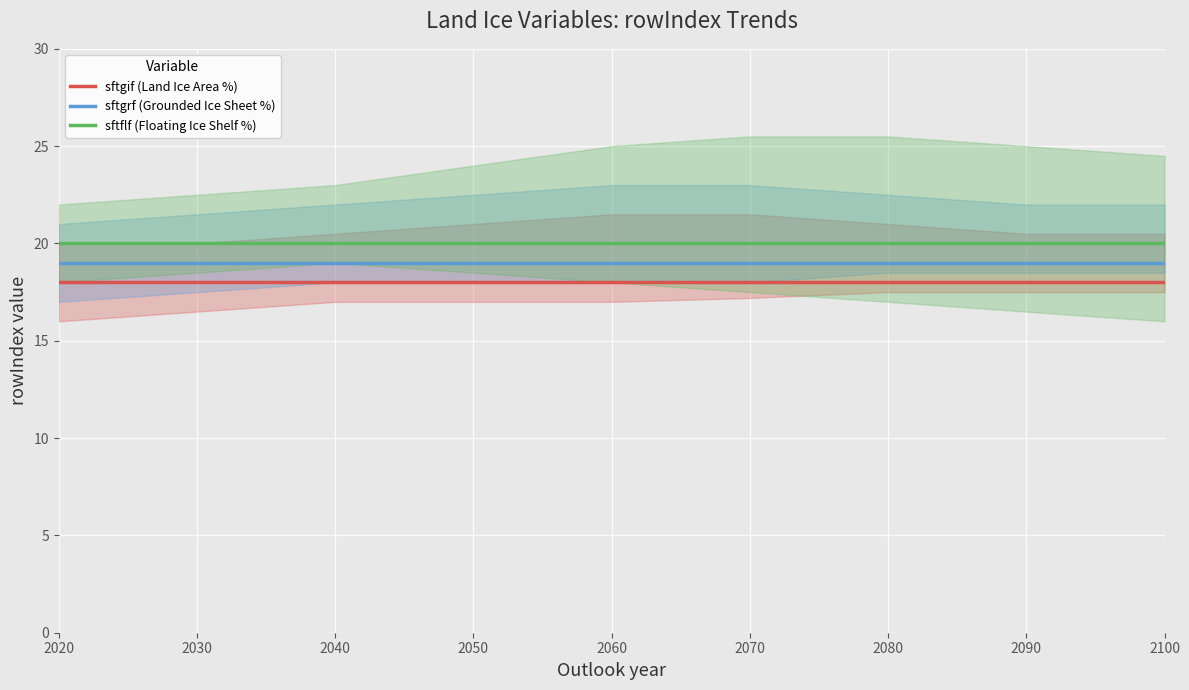

What is the value of the sftgif (Land Ice Area %) point at the 8th from the left?

18